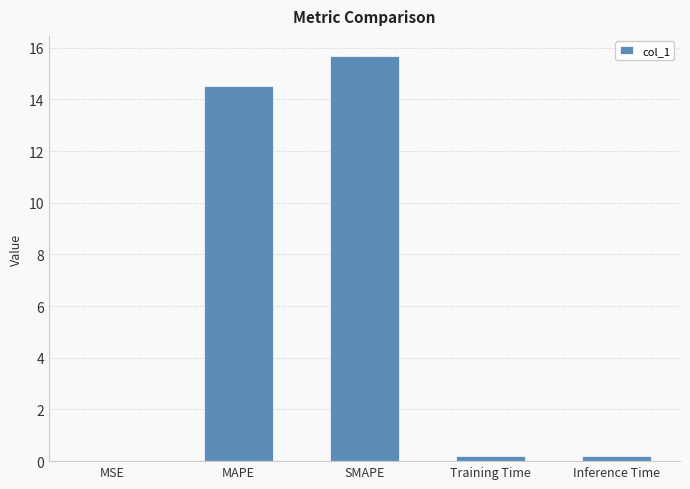

Between SMAPE and Inference Time, which is larger?

SMAPE